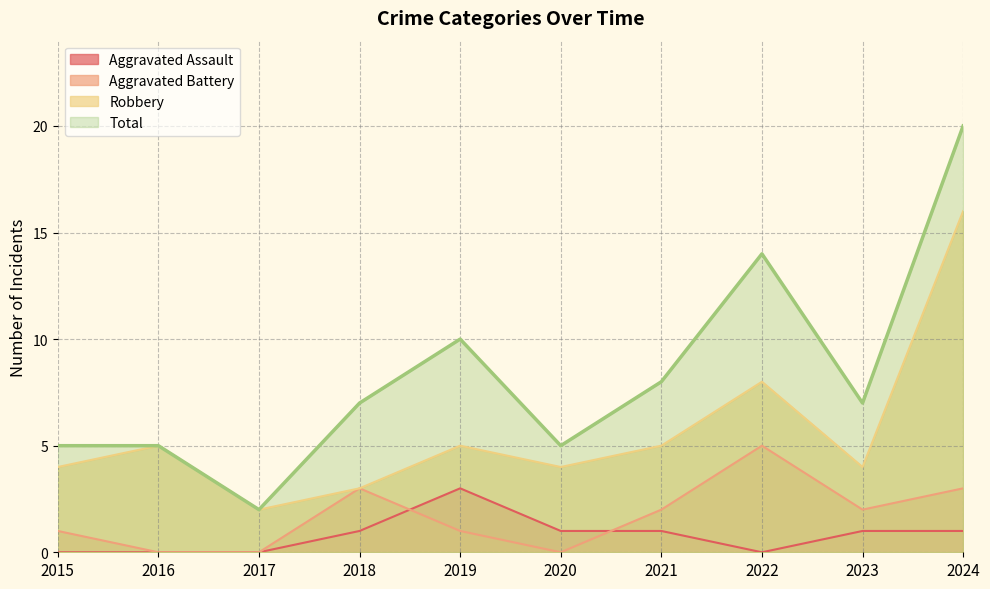

Reading left to right, list all the values displayed in this chart.

Aggravated Assault: 2015=0	2016=0	2017=0	2018=1	2019=3	2020=1	2021=1	2022=0	2023=1	2024=1
Aggravated Battery: 2015=1	2016=0	2017=0	2018=3	2019=1	2020=0	2021=2	2022=5	2023=2	2024=3
Robbery: 2015=4	2016=5	2017=2	2018=3	2019=5	2020=4	2021=5	2022=8	2023=4	2024=16
Total: 2015=5	2016=5	2017=2	2018=7	2019=10	2020=5	2021=8	2022=14	2023=7	2024=20